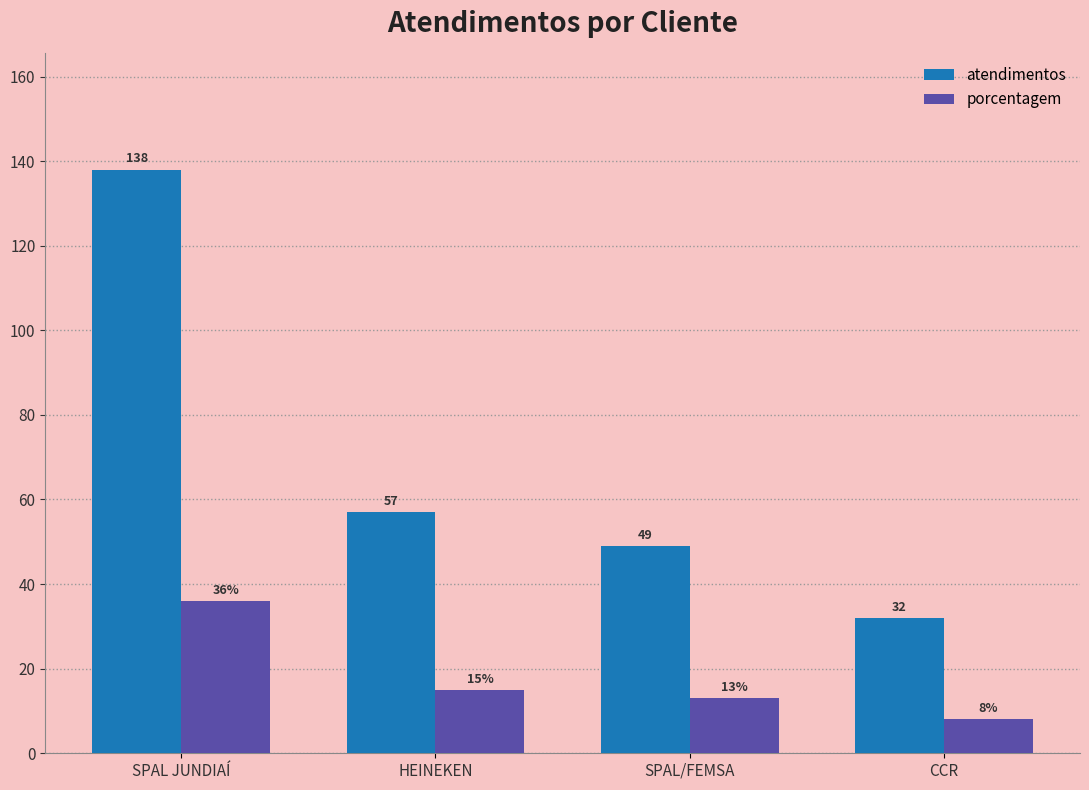

What is the sum of all atendimentos values?

276